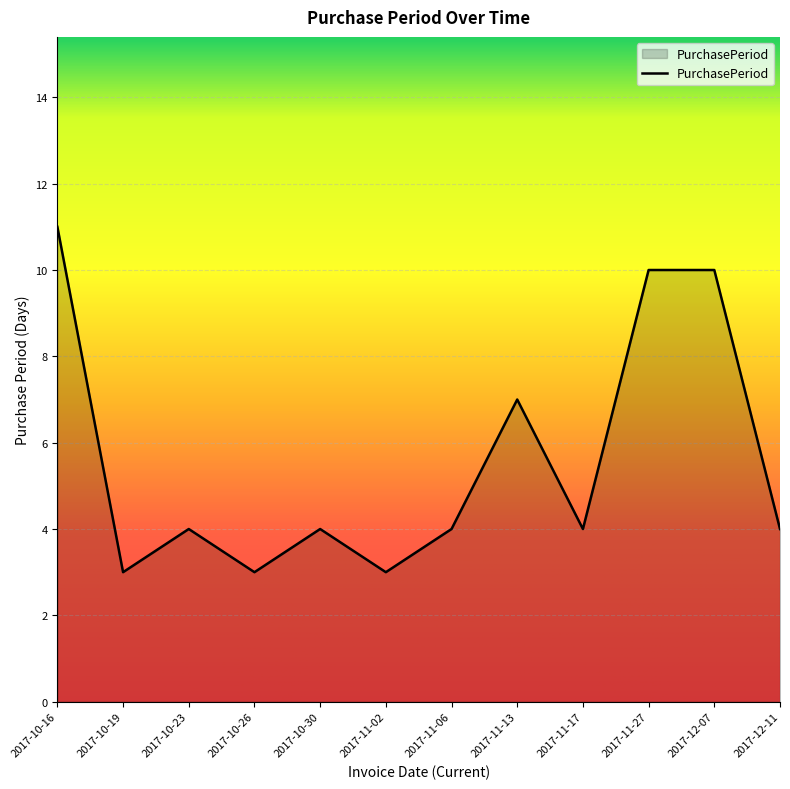

What is the change in value from 2017-11-06 to 2017-11-13?

+3